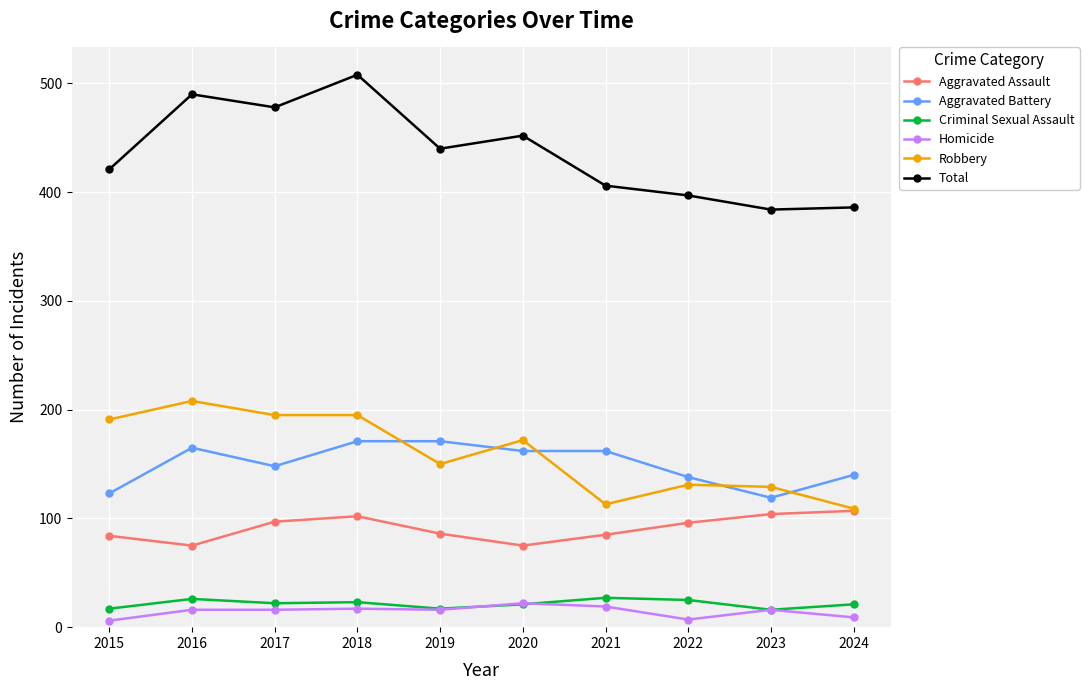

True or false: Robbery has more than 2 points higher than both neighbors.

True